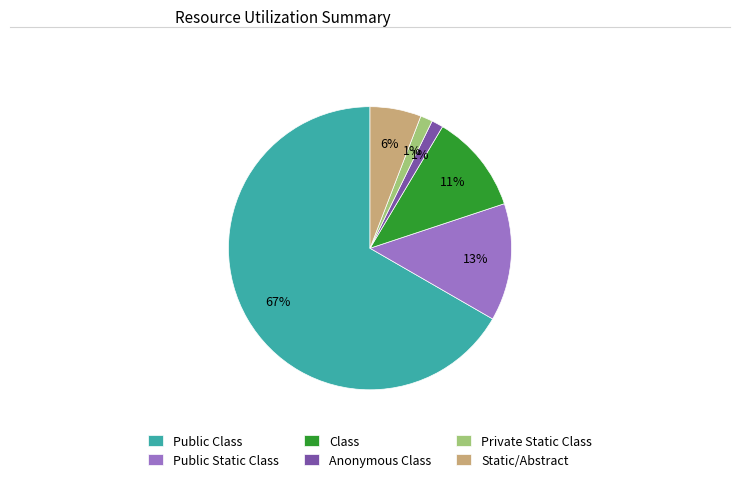

Which slice is the largest?

Public Class